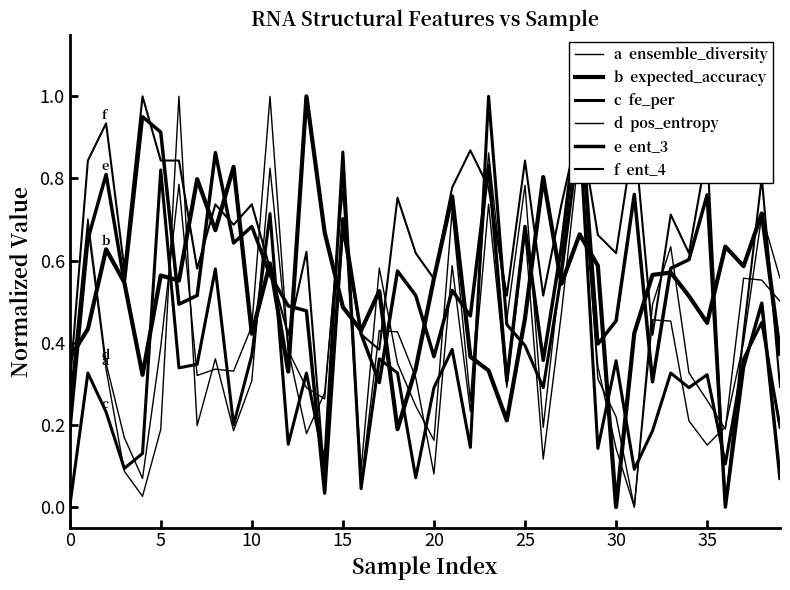

Count the number of categories in the chart.

40